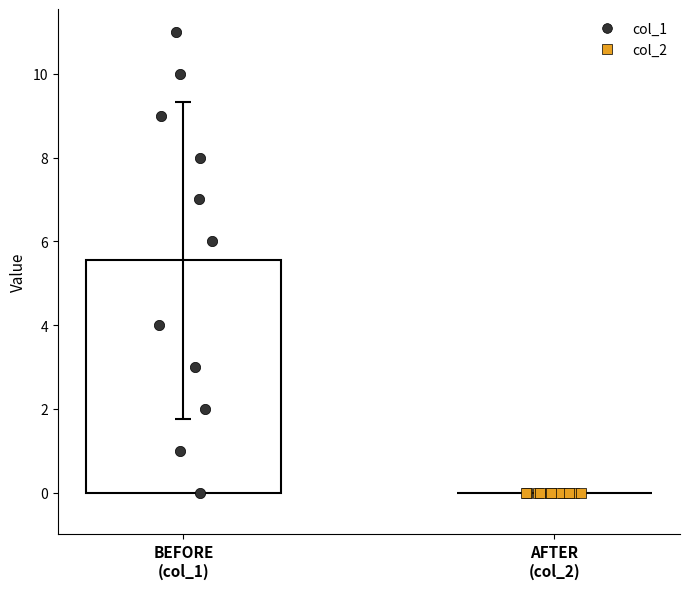

What is the change in value from 0 to 1?

+1